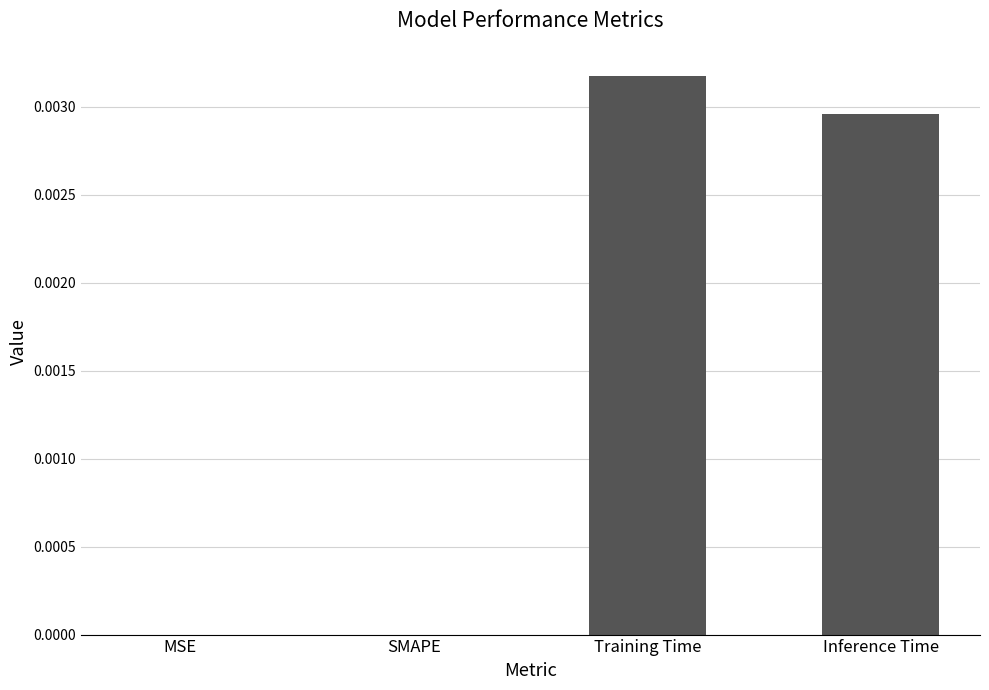

At which category does the chart reach its peak across all series?

Training Time